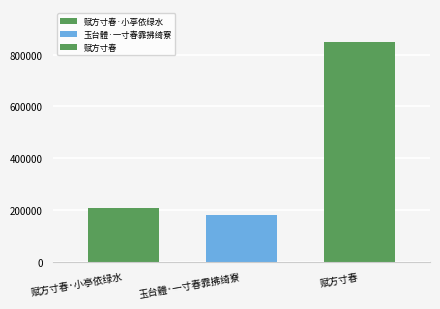

How many groups of bars are there?

1